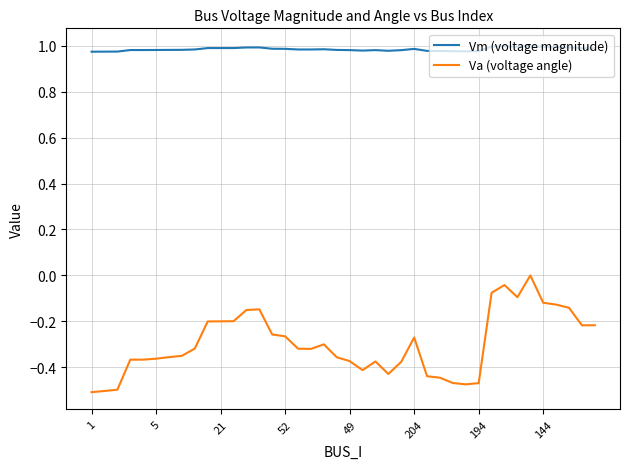

List the series in order of their overall mean, lowest first.

Va (voltage angle), Vm (voltage magnitude)